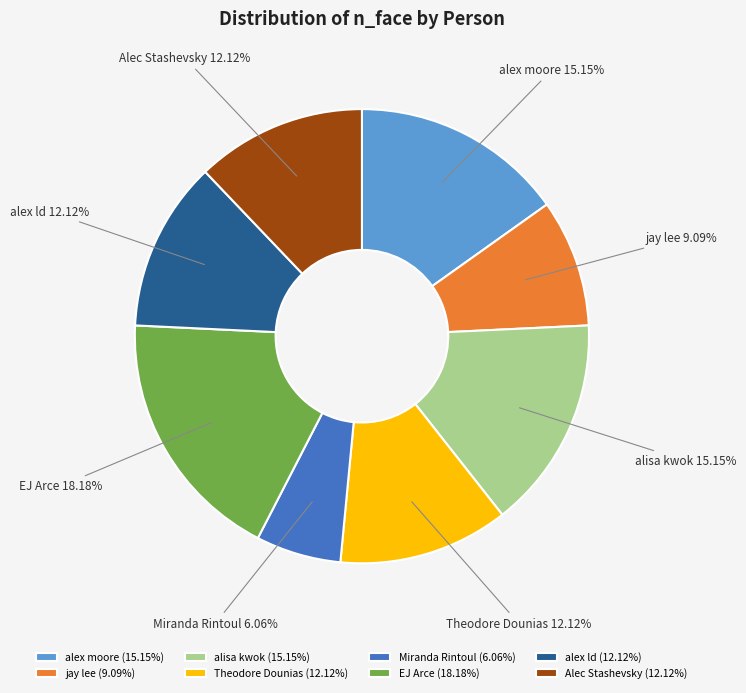

Does alisa kwok represent more than half of the total?

No